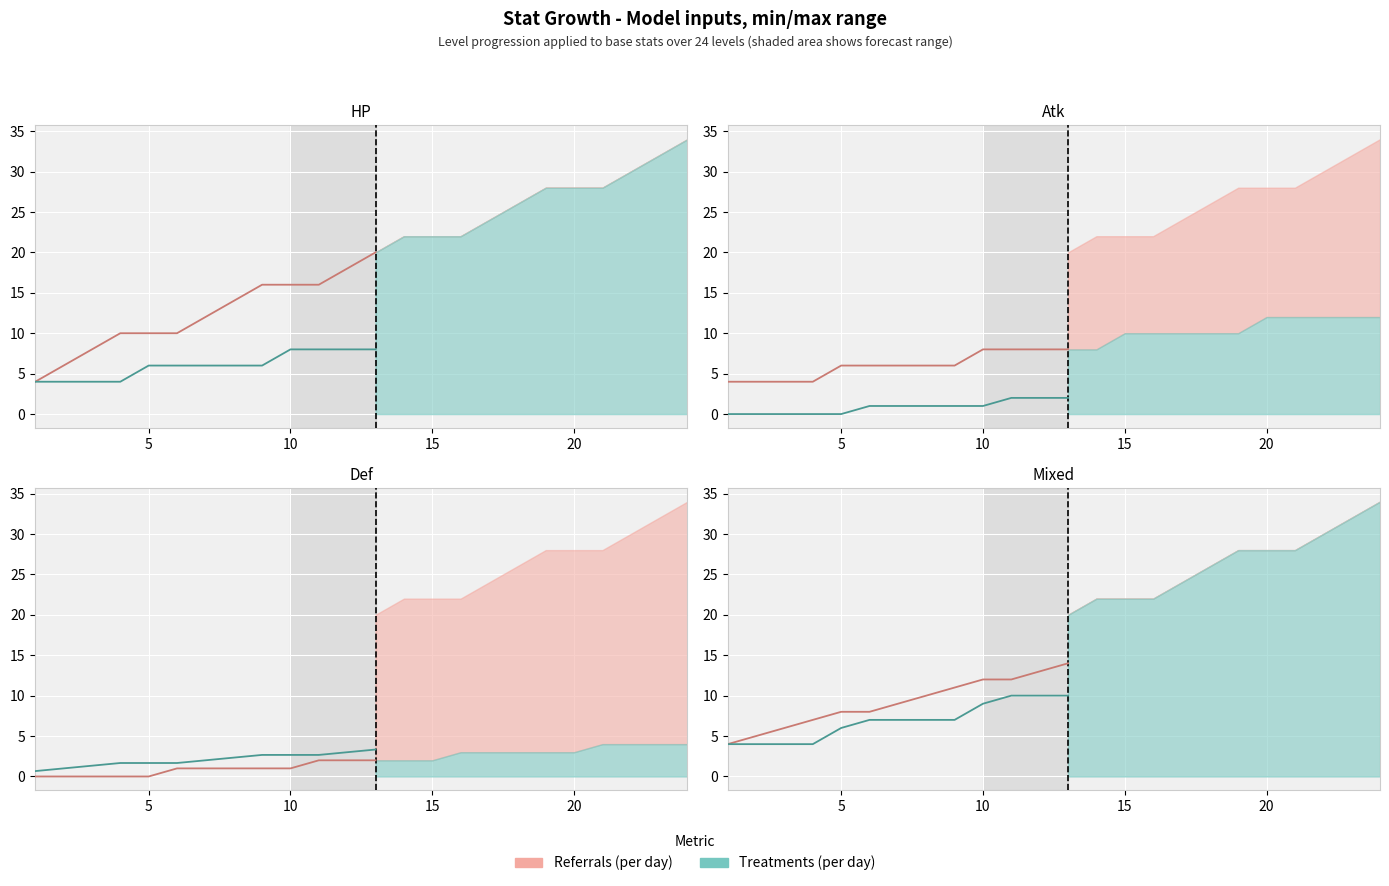

What are all the series names shown in the legend?

Referrals (per day), Treatments (per day)